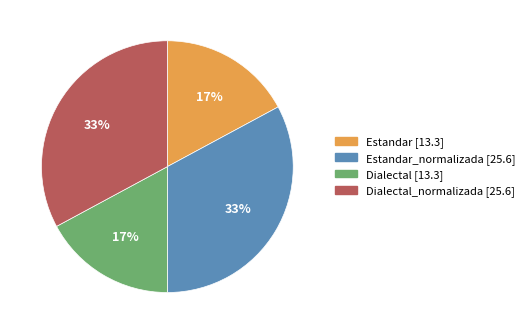

Is there a majority slice in this chart?

No